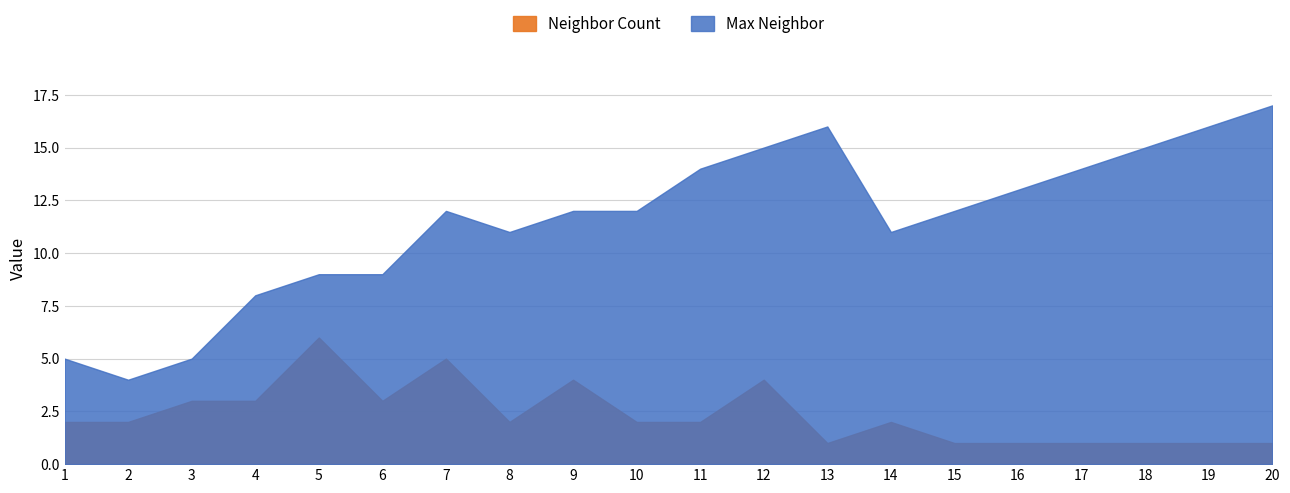

What is the average value of the Neighbor Count series?

2